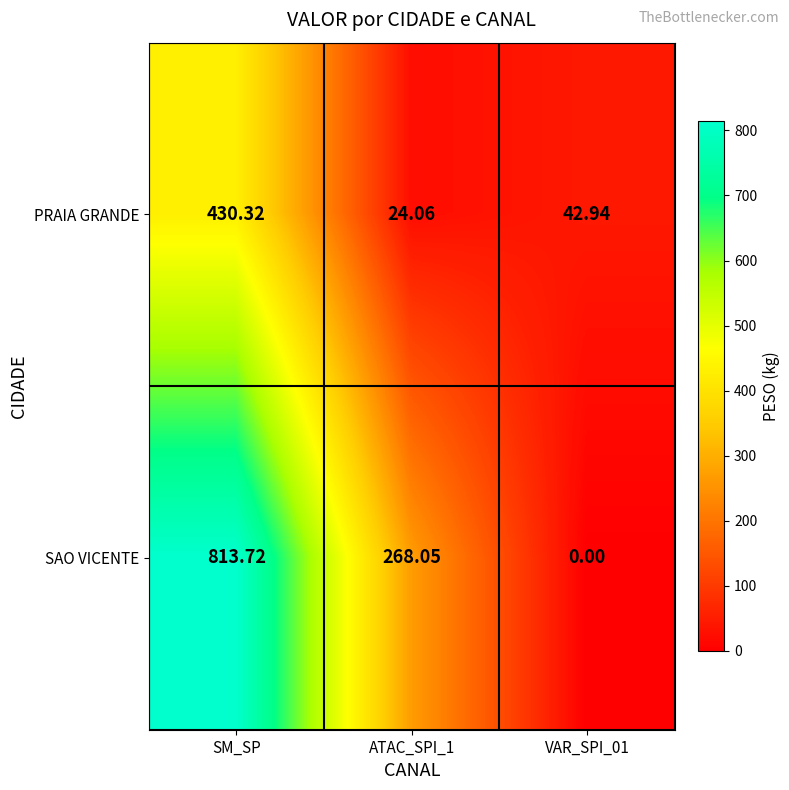

List the series in order of their peak value, highest first.

SAO VICENTE, PRAIA GRANDE